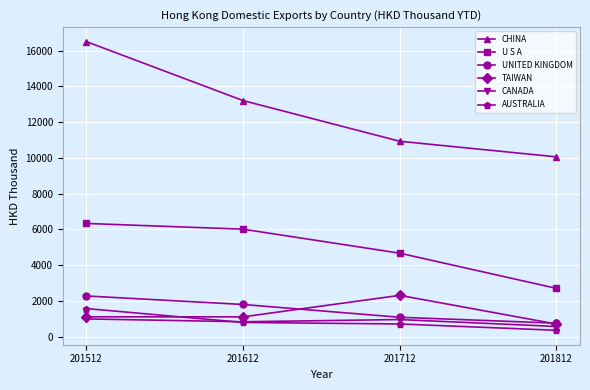

At which label does UNITED KINGDOM first exceed 1800?

201512